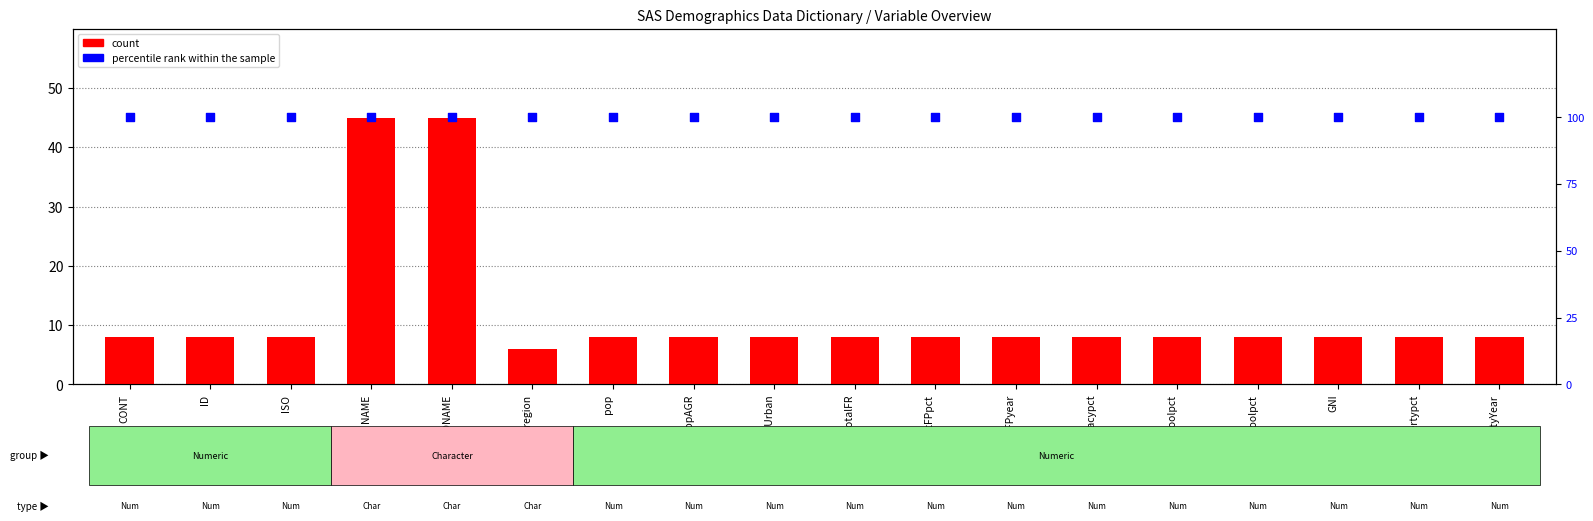

Which series has the largest total across all categories?

percentile rank within the sample